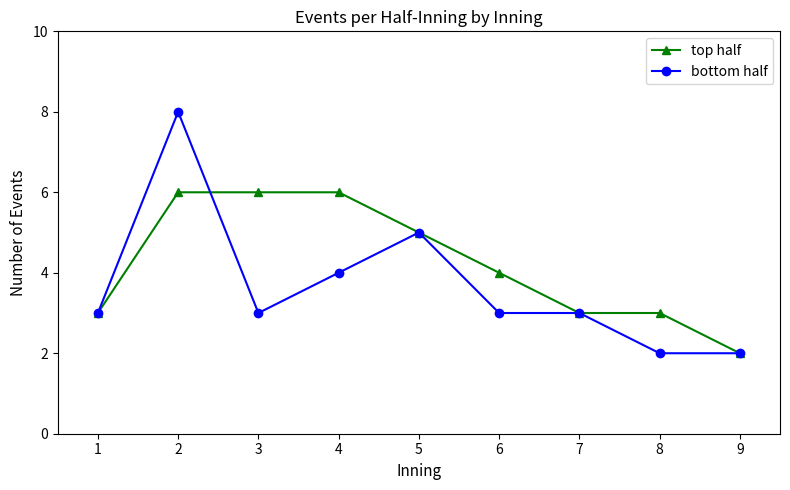

Between 6 and 9, which series saw the biggest shift?

top half